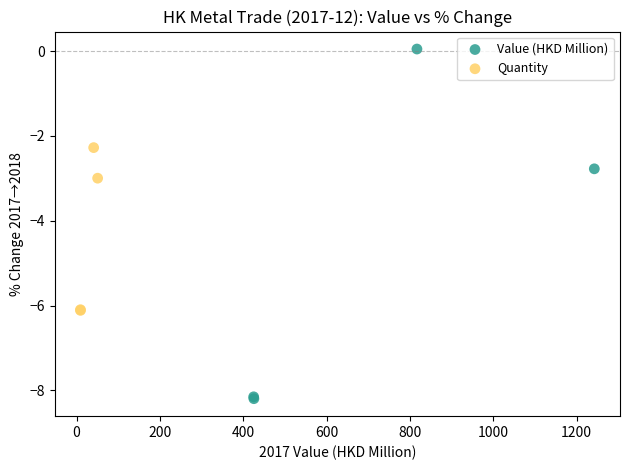

Which series reaches the maximum Y coordinate?

Value (HKD Million)